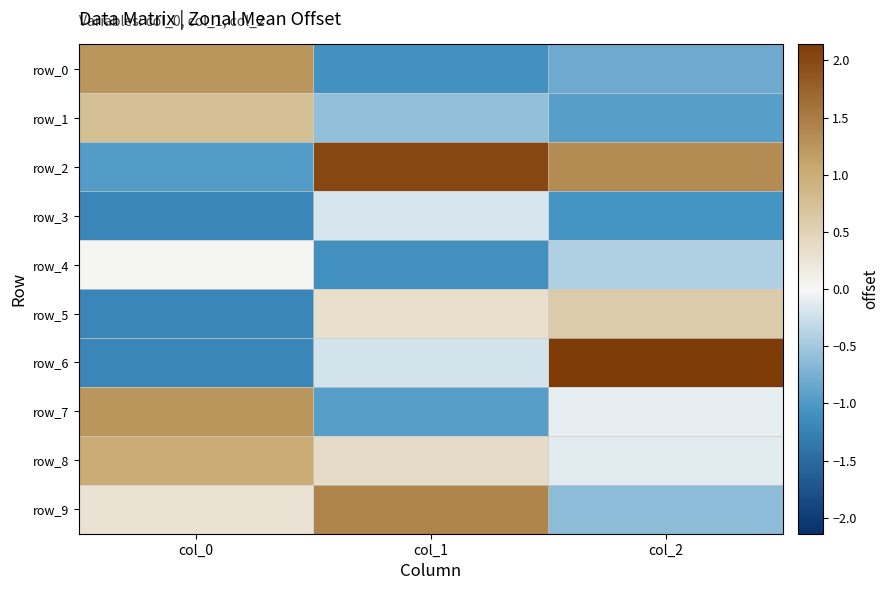

At col_0, list the series in order from largest to smallest.

row_0, row_7, row_8, row_1, row_9, row_4, row_2, row_3, row_5, row_6